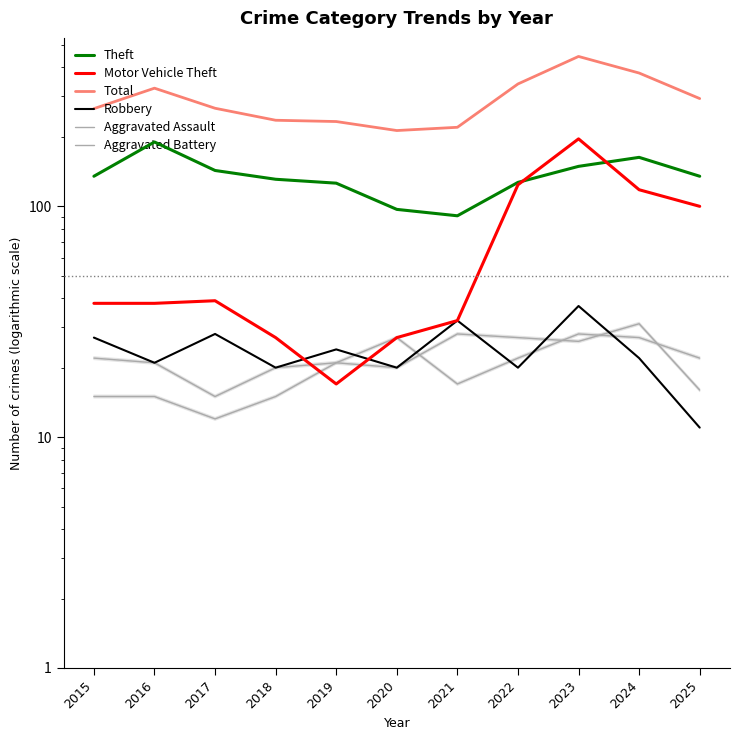

Is it true that Aggravated Assault equals 28 at 2023?

True